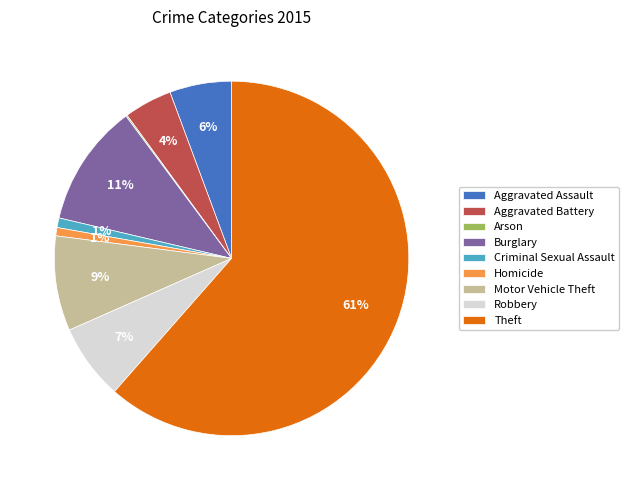

Which category has the biggest portion of the pie?

Theft